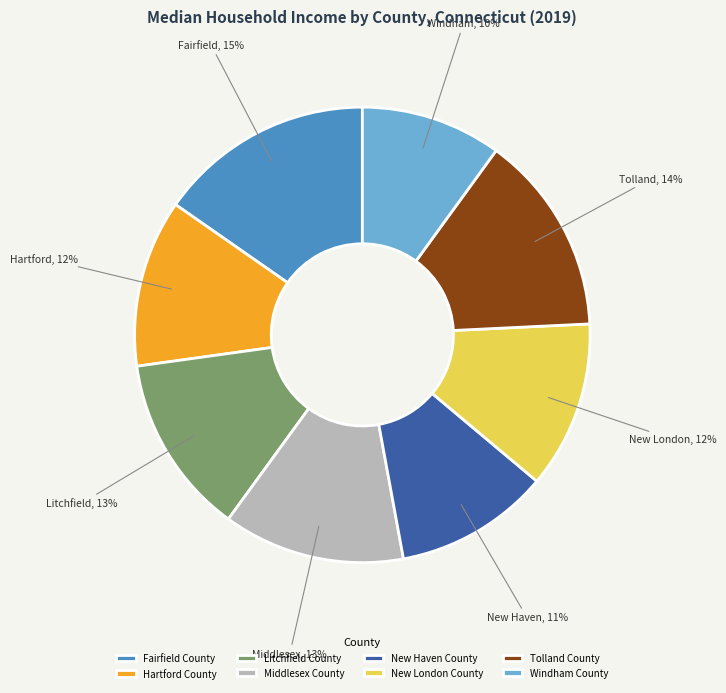

Approximately how many times larger is the value at Fairfield County compared to Windham County?

1.5